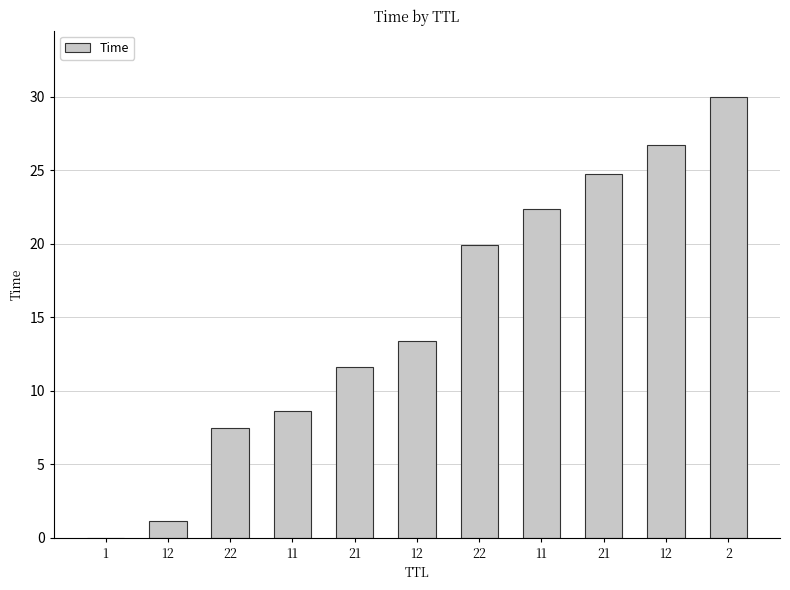

How many data points does each series have?

11